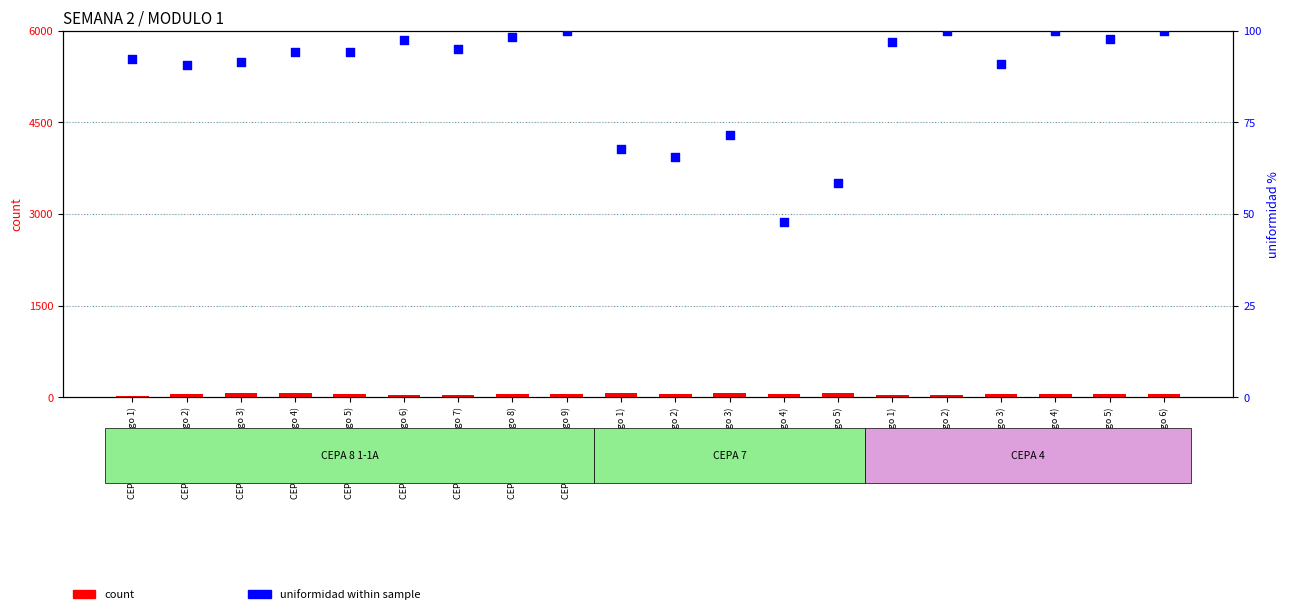

Which series contains the lowest Y value?

count